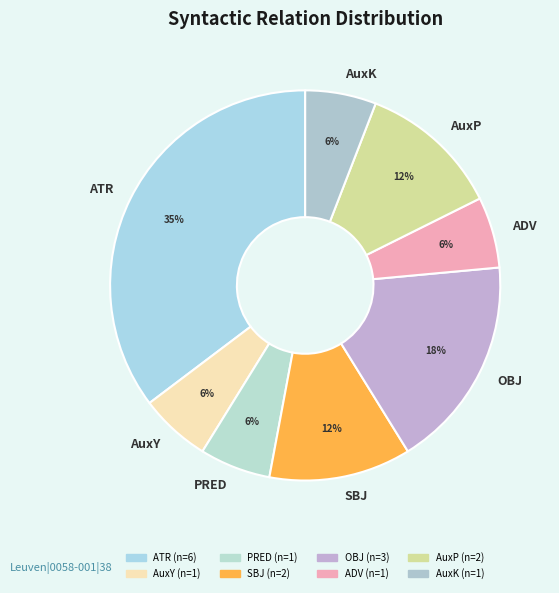

Which slice is the largest?

ATR